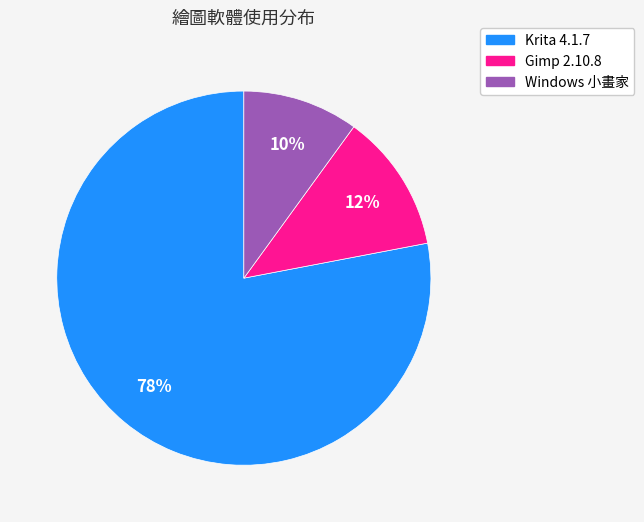

What is the largest slice in the pie chart?

Krita 4.1.7